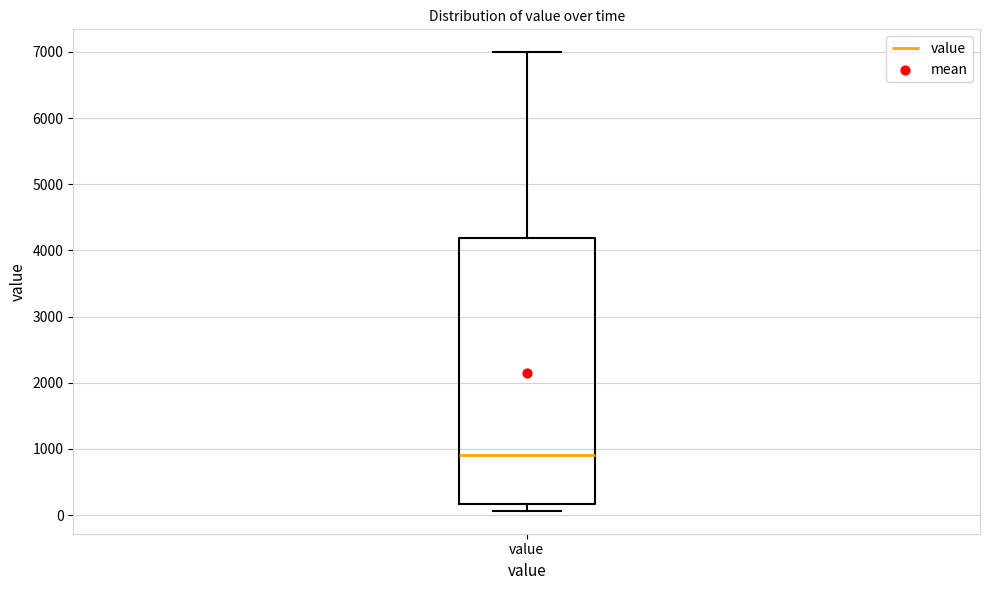

Where is the lower edge of the box for value on the y-axis? The values are not printed on the chart, so give them approximately, as read against the axis.

200